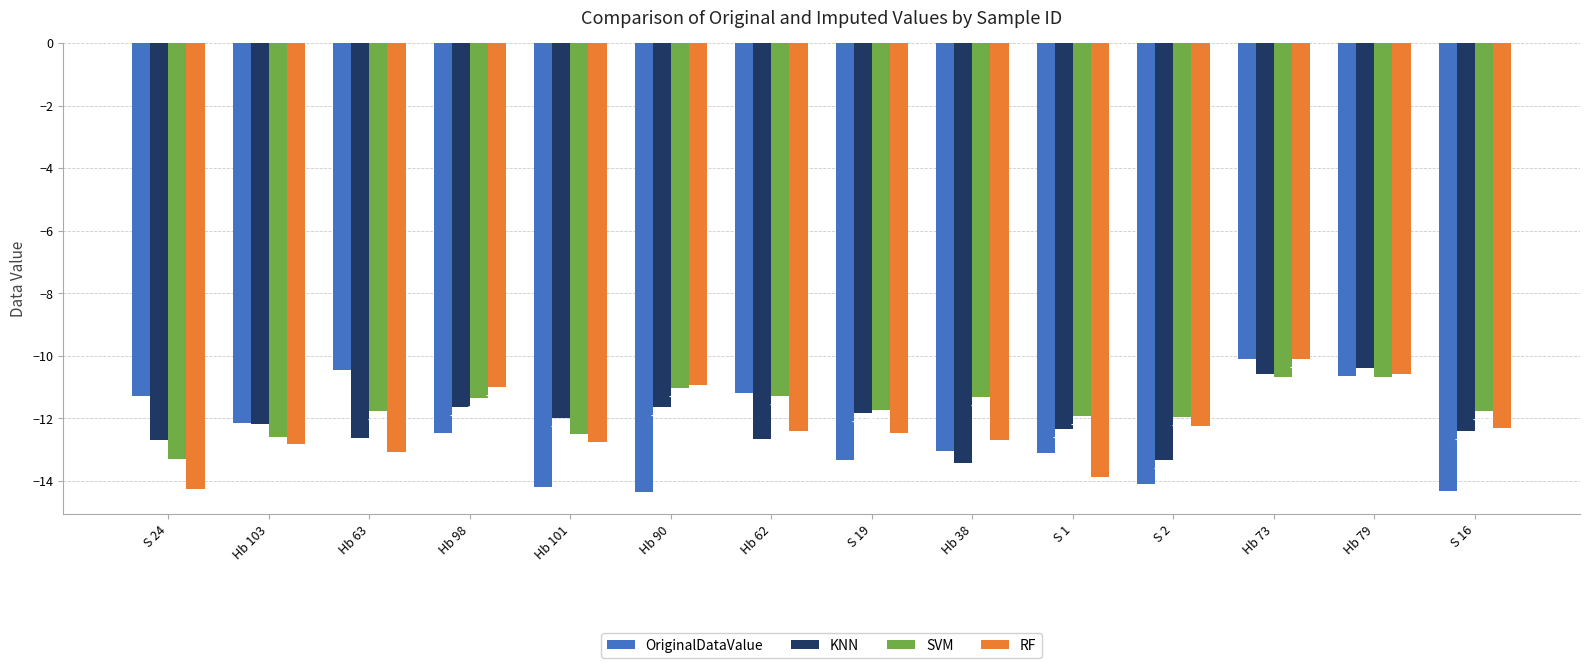

Which category has the highest value across all series?

Hb 73